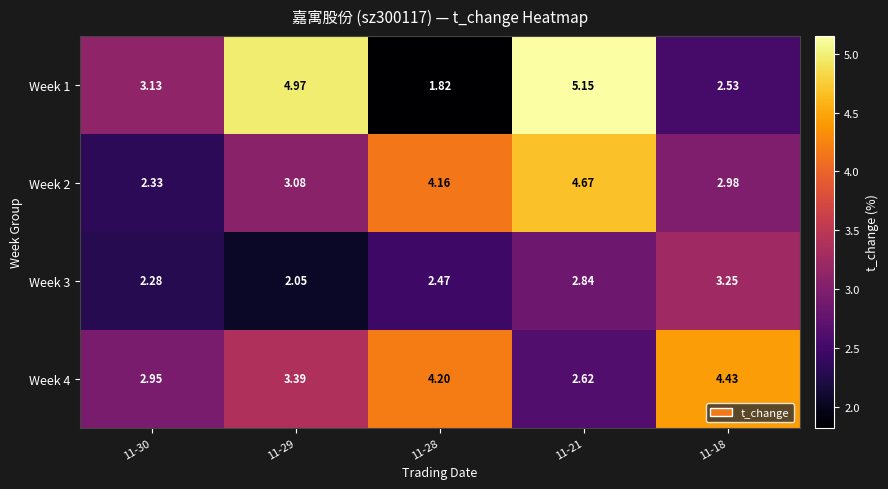

How many categories are shown in the chart?

5